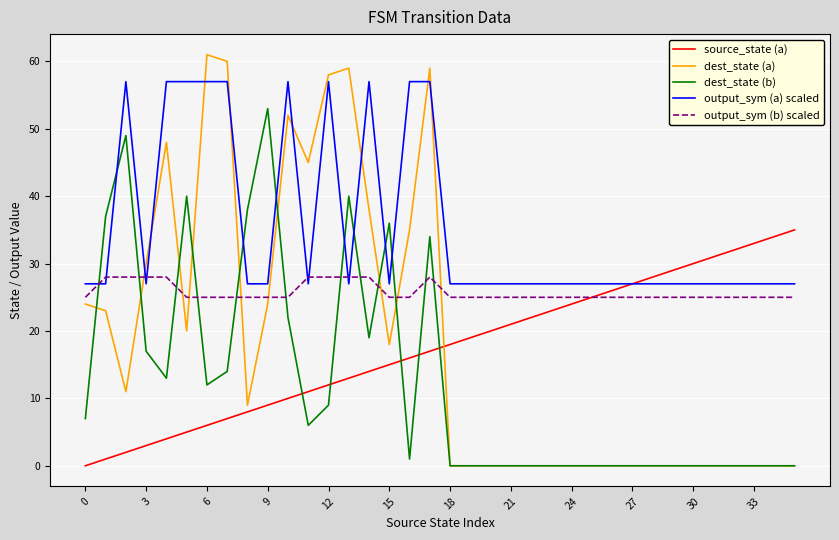

True or false: dest_state (a) and output_sym (a) scaled cross at least once.

True